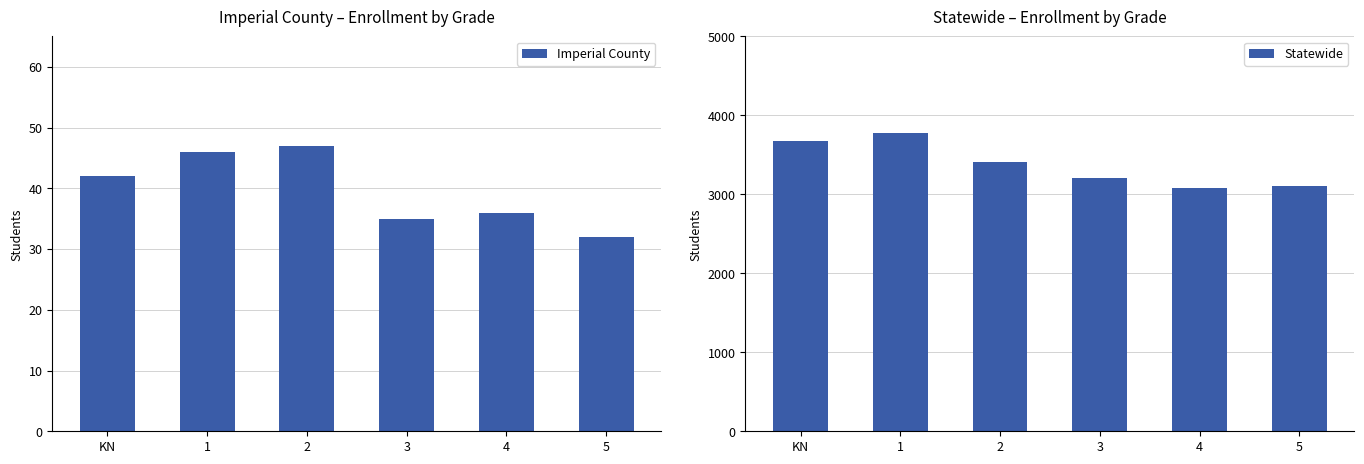

At which category is the sum across all series the highest?

1